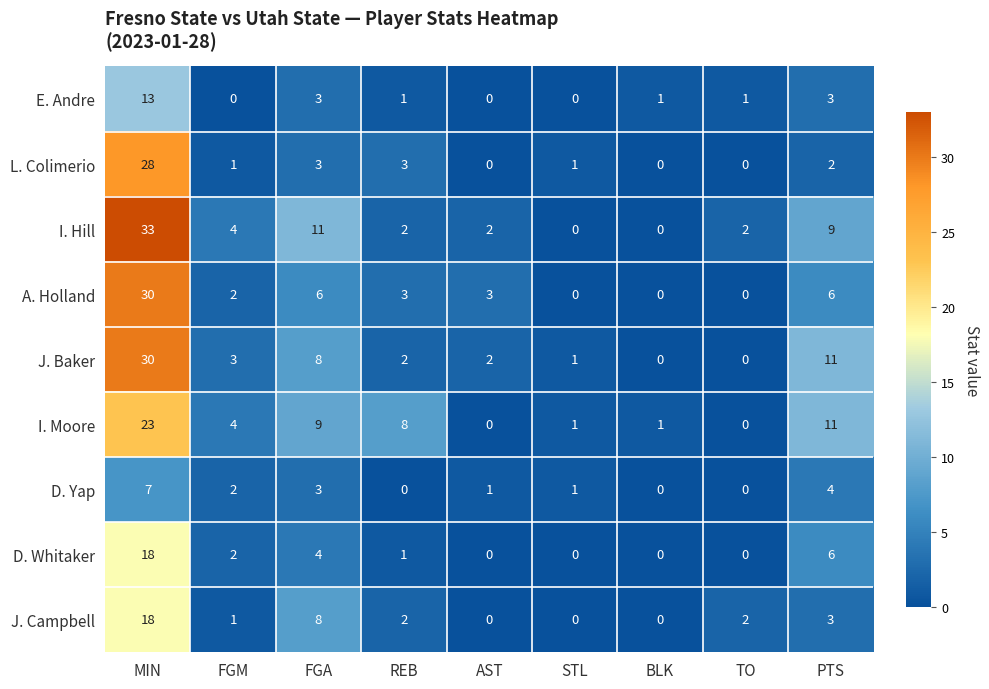

True or false: J. Baker has a value of 15 at PTS.

False